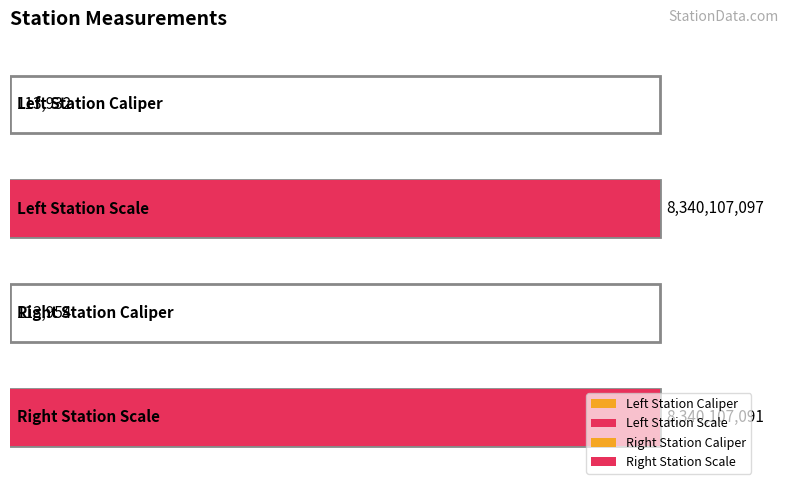

Which has a higher value, Right Station Caliper or Left Station Caliper?

Right Station Caliper